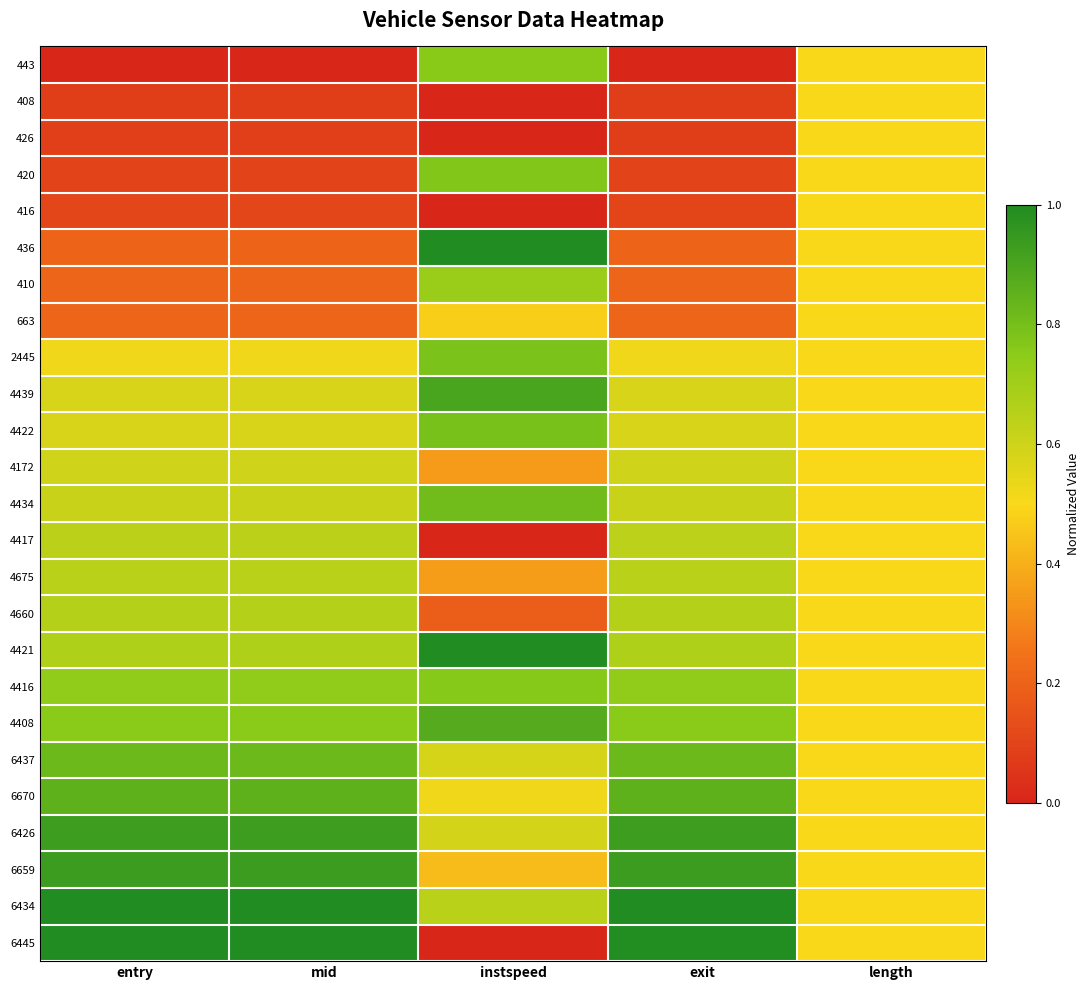

What is the total value across all series at entry?

13.5